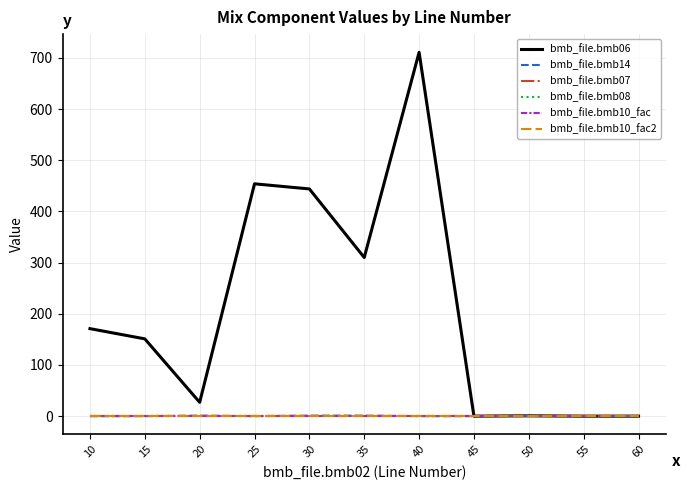

Reading left to right, list all the values displayed in this chart.

bmb_file.bmb06: 171.0	151.0	27.0	454.0	444.0	310.0	711.0	0.0	0.6	0.0	0.0
bmb_file.bmb14: 0.0	0.0	1.0	0.0	1.0	1.0	0.0	0.0	1.0	0.0	0.0
bmb_file.bmb07: 1.0	1.0	1.0	1.0	1.0	1.0	1.0	1.0	1.0	1.0	1.0
bmb_file.bmb08: 0.0	0.0	0.0	0.0	0.0	0.0	0.0	0.0	0.0	0.0	0.0
bmb_file.bmb10_fac: 1.0	1.0	1.0	1.0	1.0	1.0	1.0	1.0	1.0	1.0	1.0
bmb_file.bmb10_fac2: 1.0	1.0	1.0	1.0	1.0	1.0	1.0	1.0	1.0	1.0	1.0